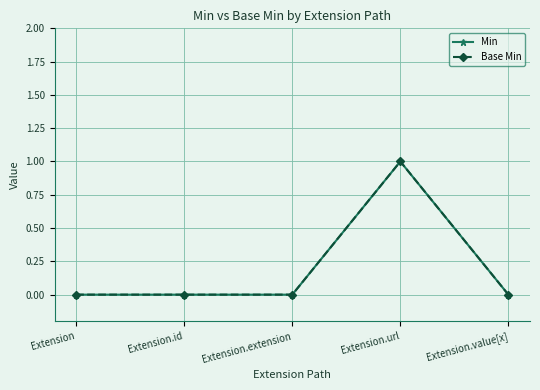

Reading right to left, what are all the values shown in this chart?

Min: 0	1	0	0	0
Base Min: 0	1	0	0	0